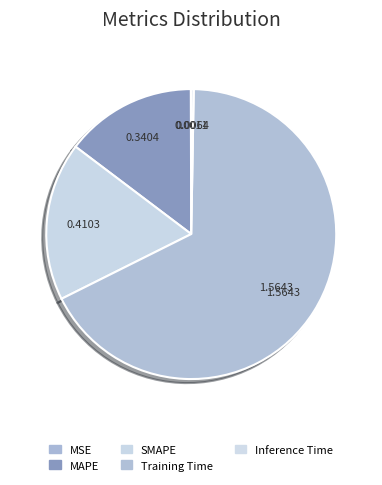

Do MAPE and SMAPE together represent more than half of the pie?

No